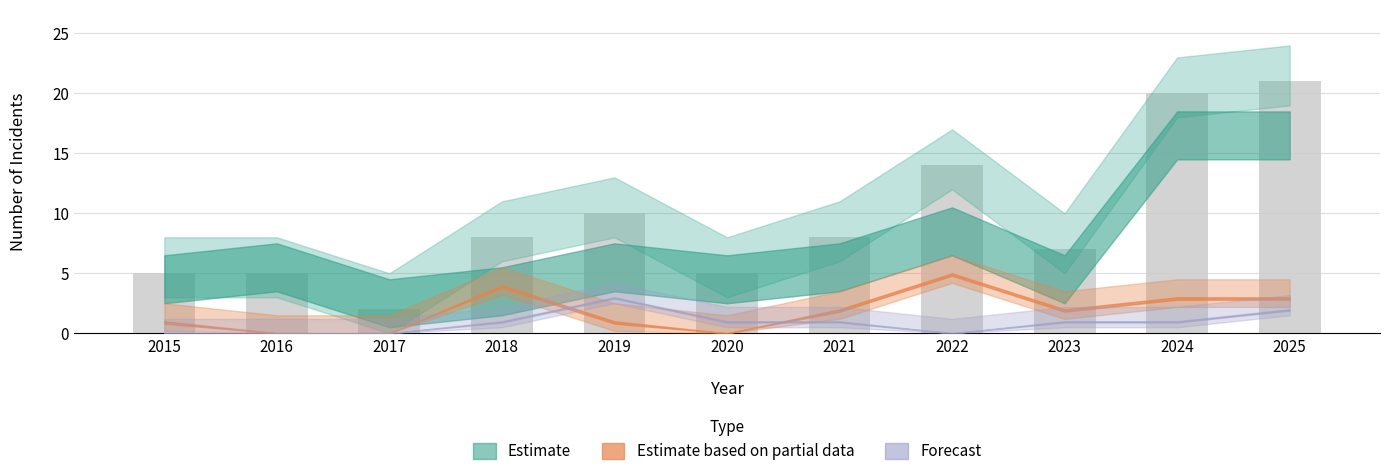

Reading right to left, transcribe all the data shown in this chart.

2025=21	2024=20	2023=7	2022=14	2021=8	2020=5	2019=10	2018=8	2017=2	2016=5	2015=5